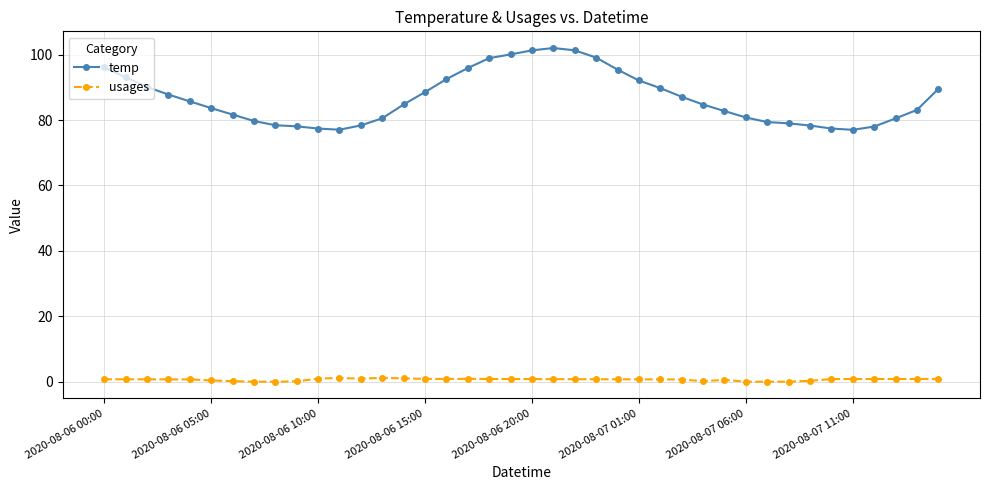

Does the chart have visible grid lines?

Yes